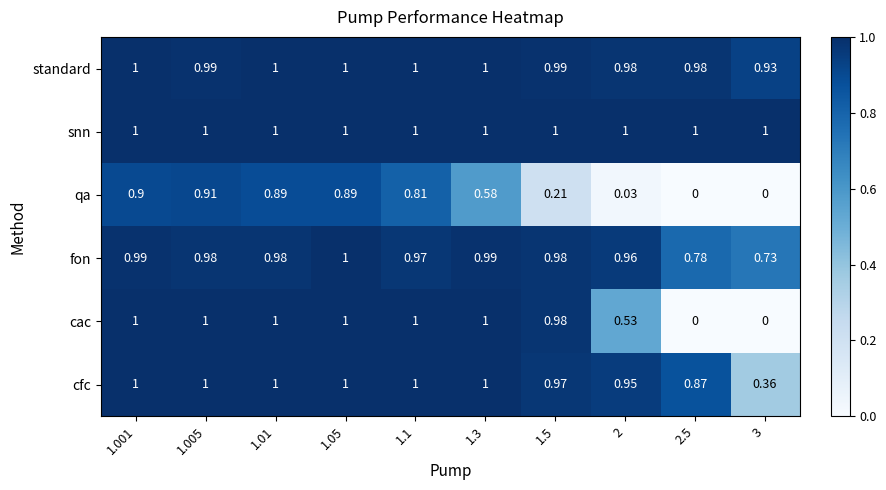

Which series changed the most between 1.1 and 2.5?

cac